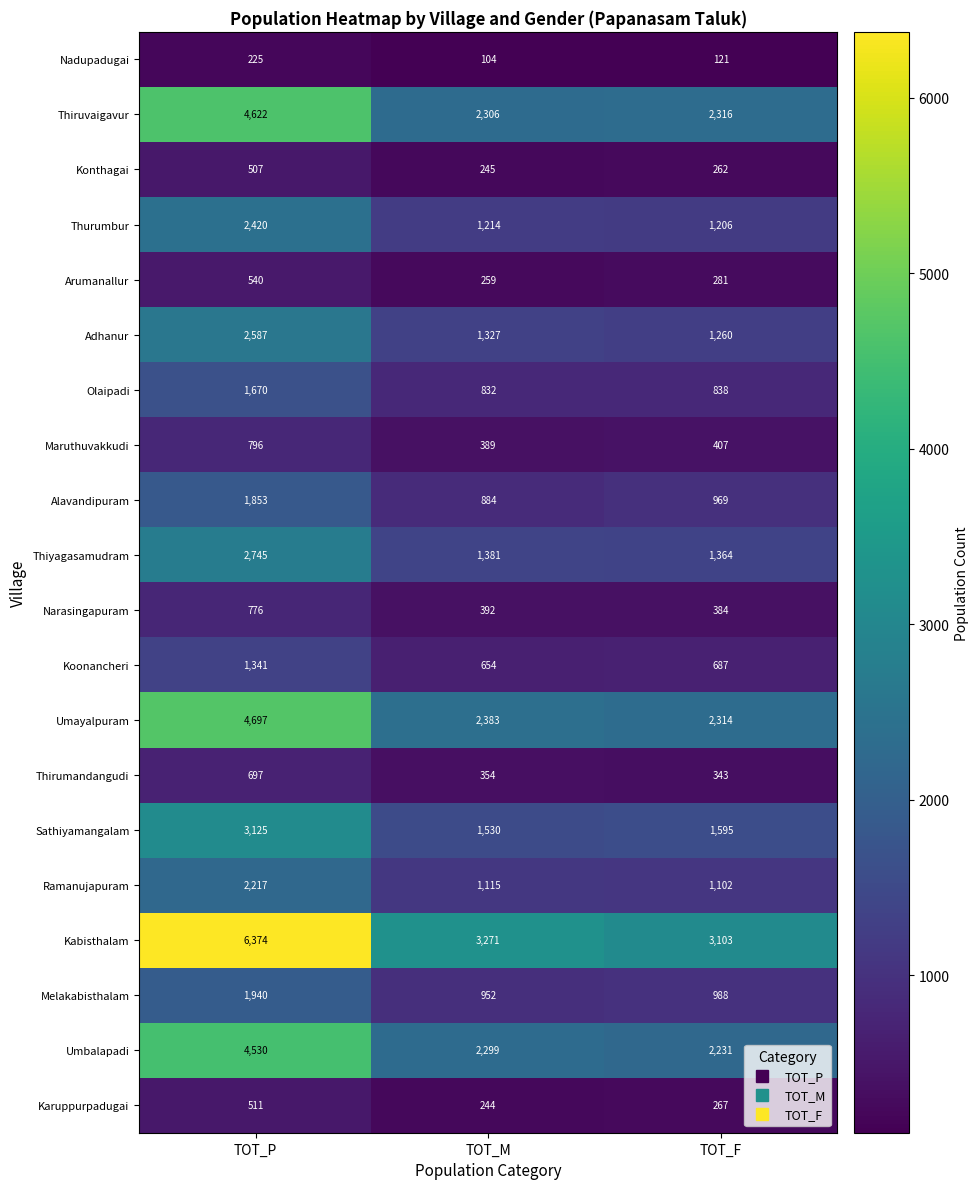

Which series has the widest spread of values?

Kabisthalam